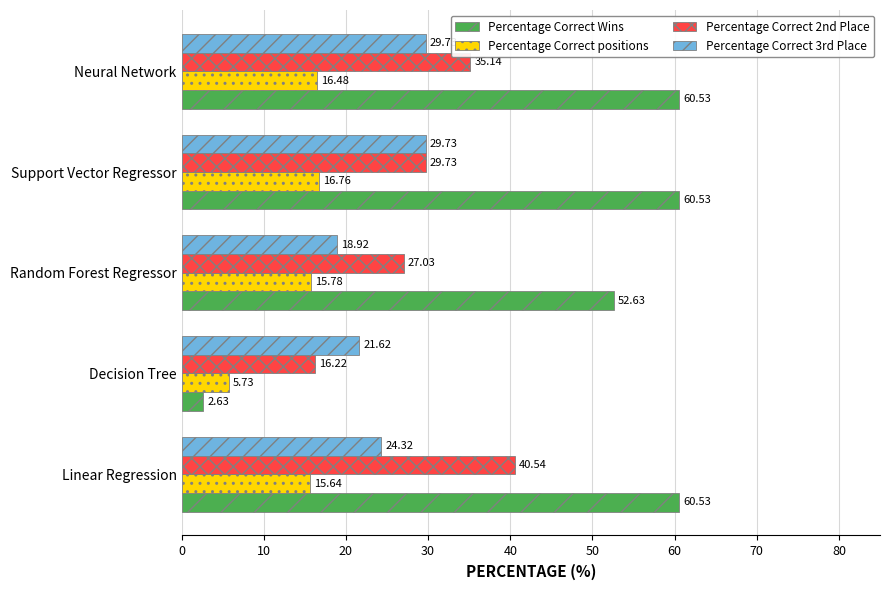

At which label is Percentage Correct Wins closest to 31?

Random Forest Regressor